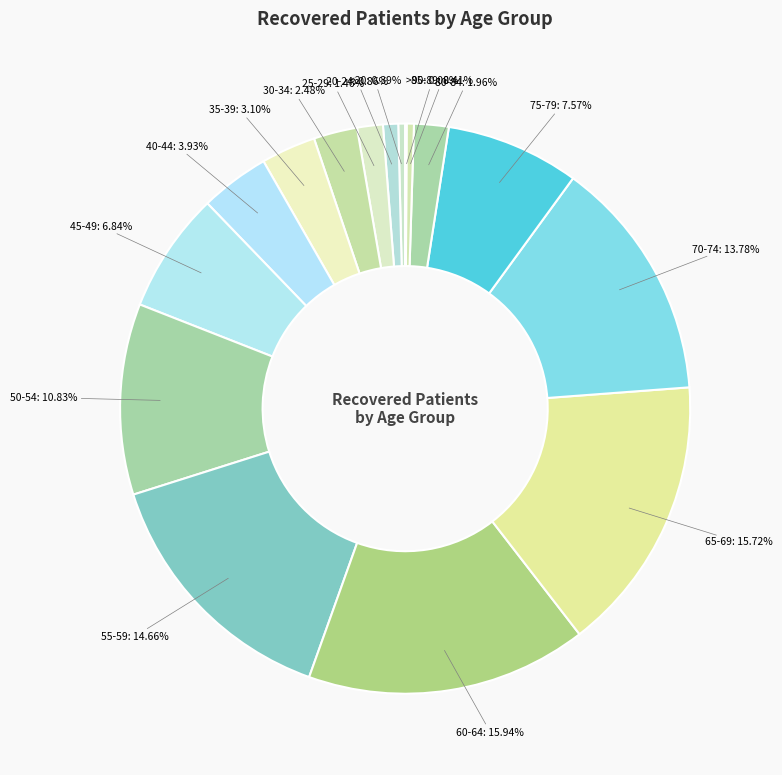

The <20 slice represents 0% of the pie. True or false?

True